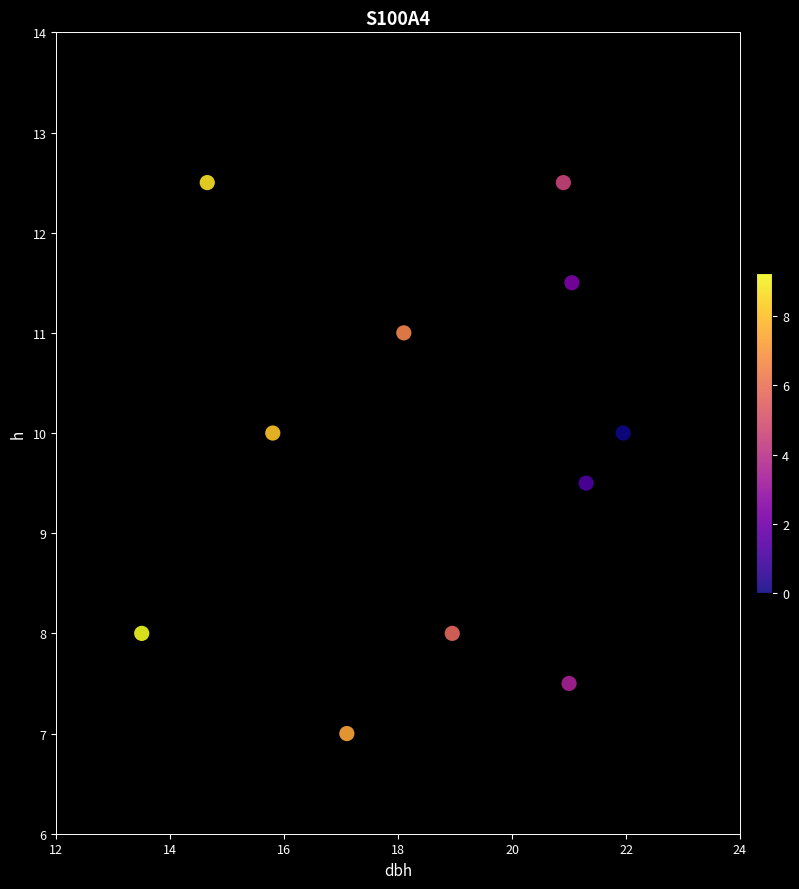

What Y value in the scatter plot is closest to 9?

9.5